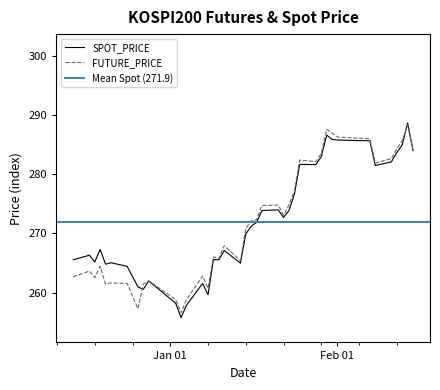

Reading right to left, extract all data points from this chart.

SPOT_PRICE: 284.0	288.7	285.0	283.7	282.1	281.5	285.6	285.8	285.9	286.6	283.0	281.6	281.7	276.6	273.9	272.7	274.0	273.9	271.9	271.2	269.9	265.0	267.1	265.6	265.6	259.6	261.6	257.9	255.8	258.2	262.0	260.6	261.0	264.4	265.1	264.8	267.3	265.2	266.3	265.6
FUTURE_PRICE: 284.1	288.4	285.7	284.3	282.6	281.9	286.0	286.3	286.9	287.6	283.6	282.1	282.4	277.1	274.8	273.1	274.8	274.8	272.4	272.1	270.9	265.4	267.9	265.8	266.1	260.8	262.8	258.9	256.6	258.9	262.0	261.4	257.3	261.6	261.6	261.4	264.4	262.6	263.6	262.7